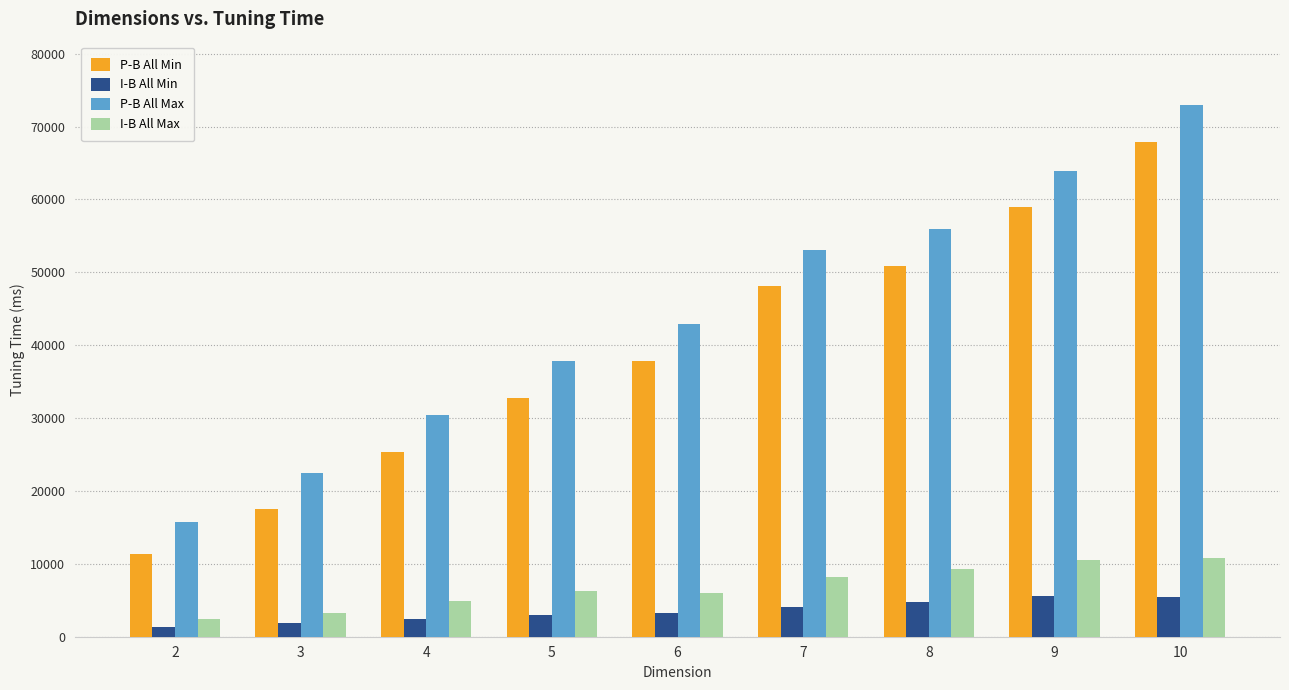

How many categories are shown in the chart?

9